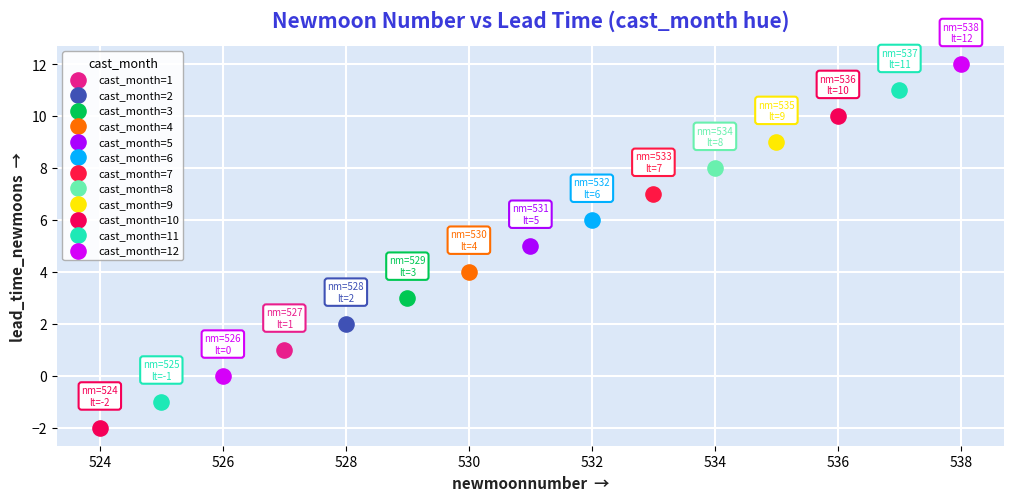

Which series reaches the minimum Y coordinate?

cast_month=10